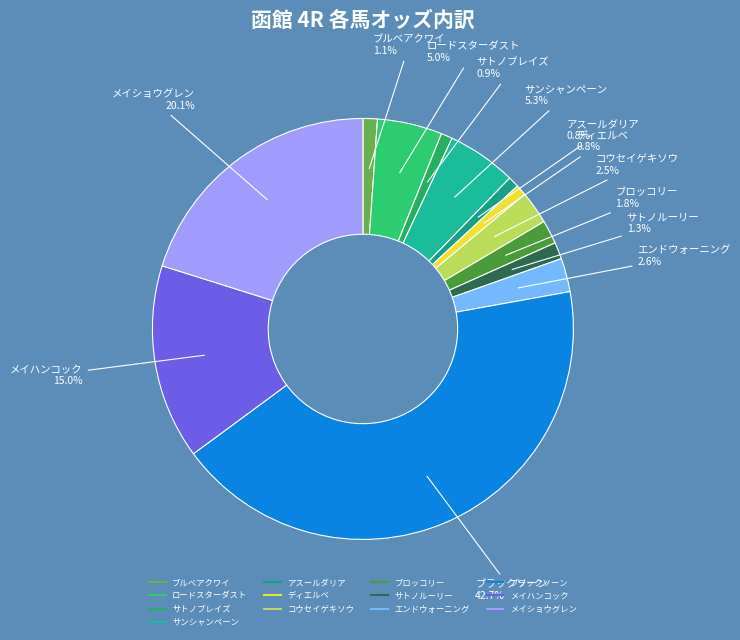

How many segments does this pie chart have?

13